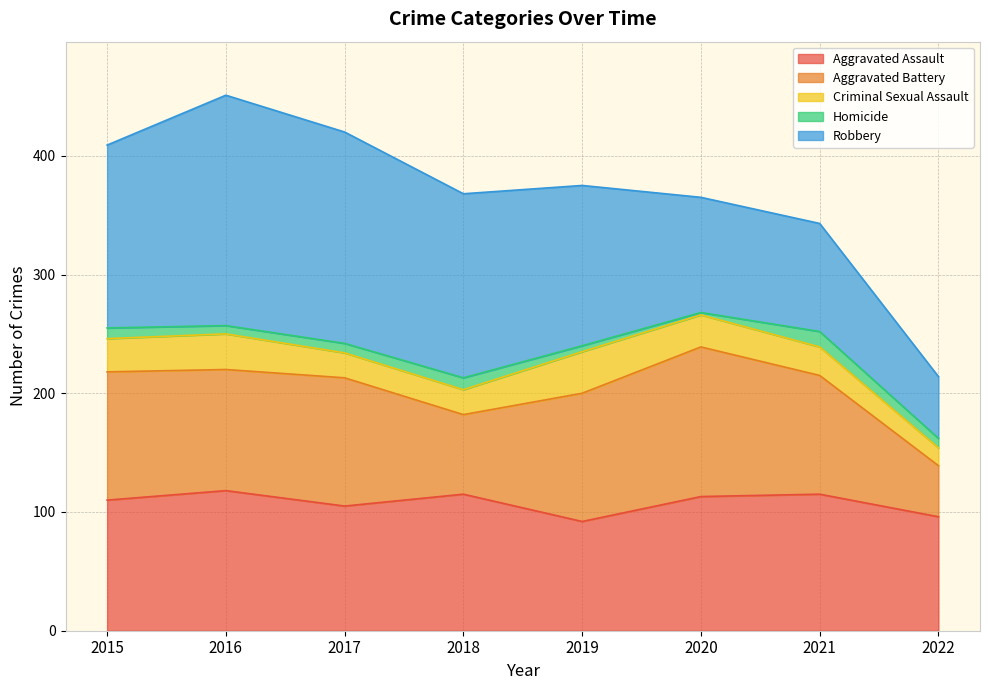

What is the value of the Aggravated Assault point at the 5th from the left?

92